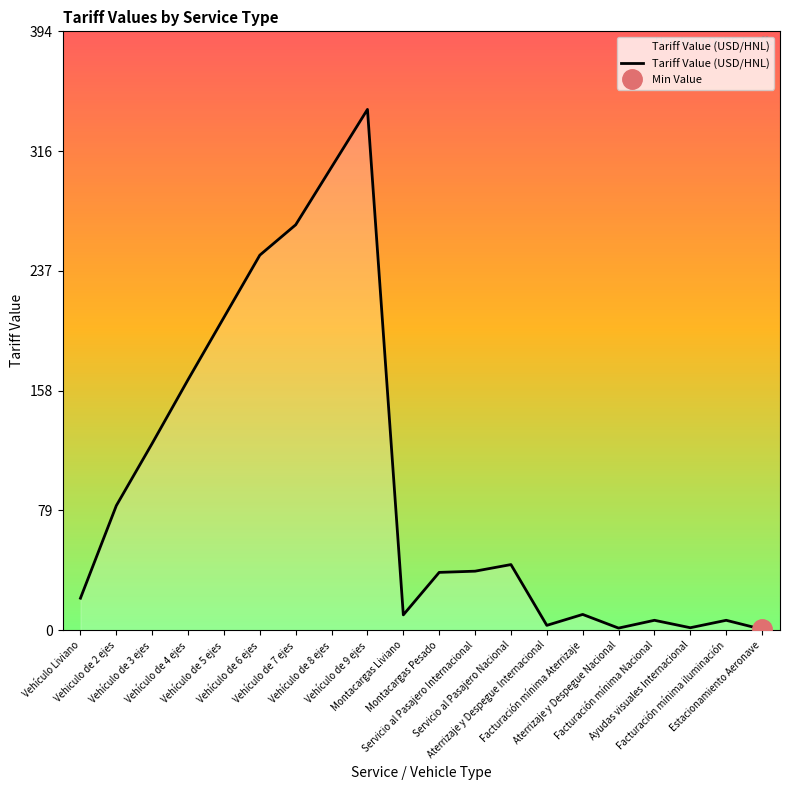

What is the change in value from Vehículo de 3 ejes to Facturación mínima Aterrizaje?

-112.7